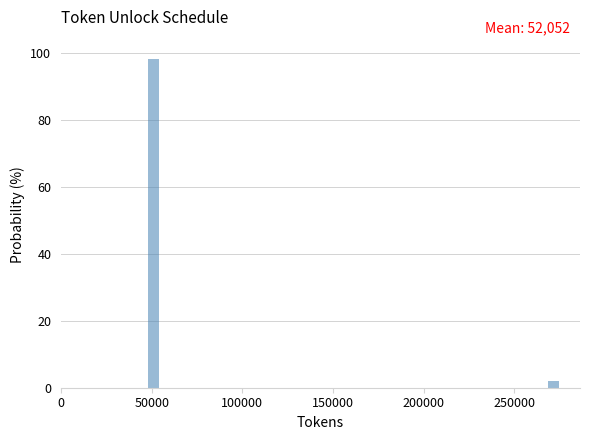

Around what value on the x-axis is the tallest bar? Give the approximate position of its centre, as read against the axis.

50000